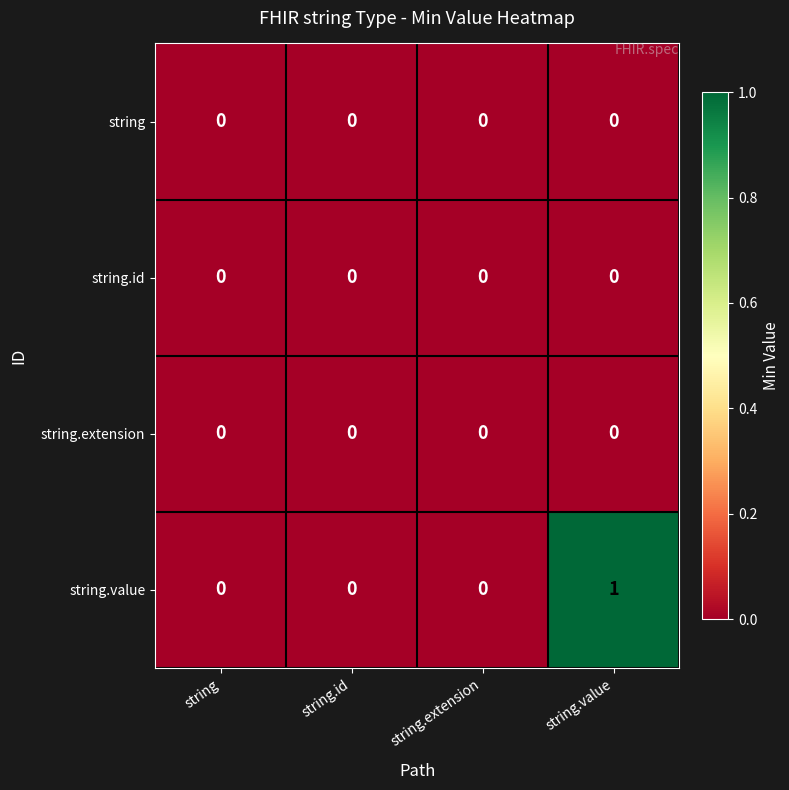

At which label does string.value reach its peak?

string.value